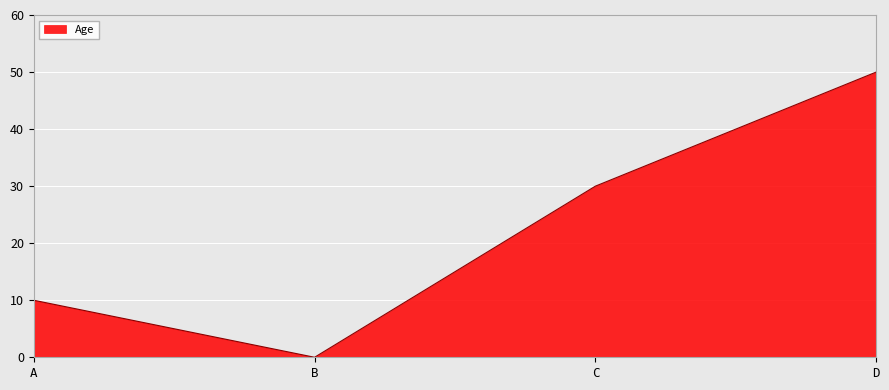

Which category has the lowest value across all series?

B